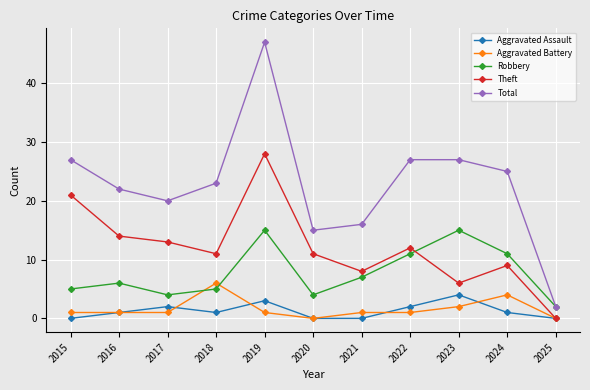

At which label does Total reach its minimum?

2025